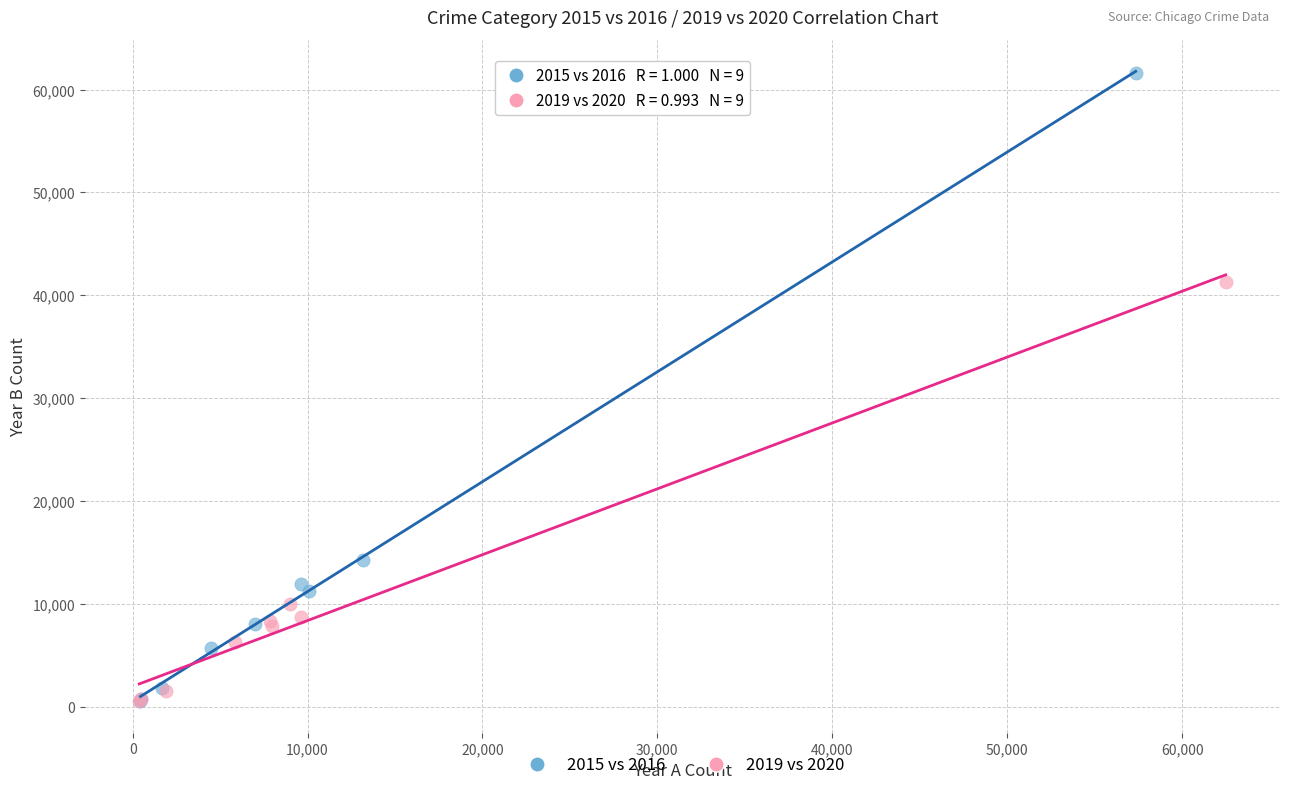

Which series reaches the maximum Y coordinate?

2015 vs 2016